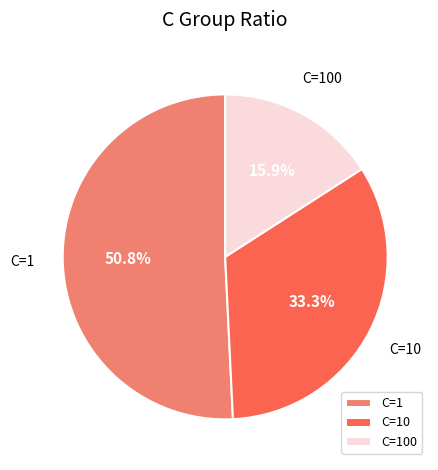

What is the largest slice in the pie chart?

C=1